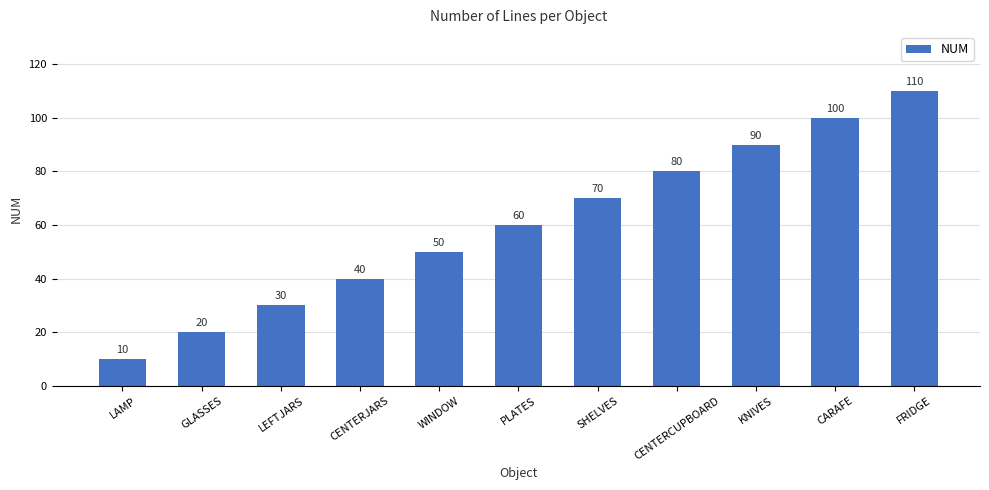

Where is the data nearest to the value 60?

PLATES